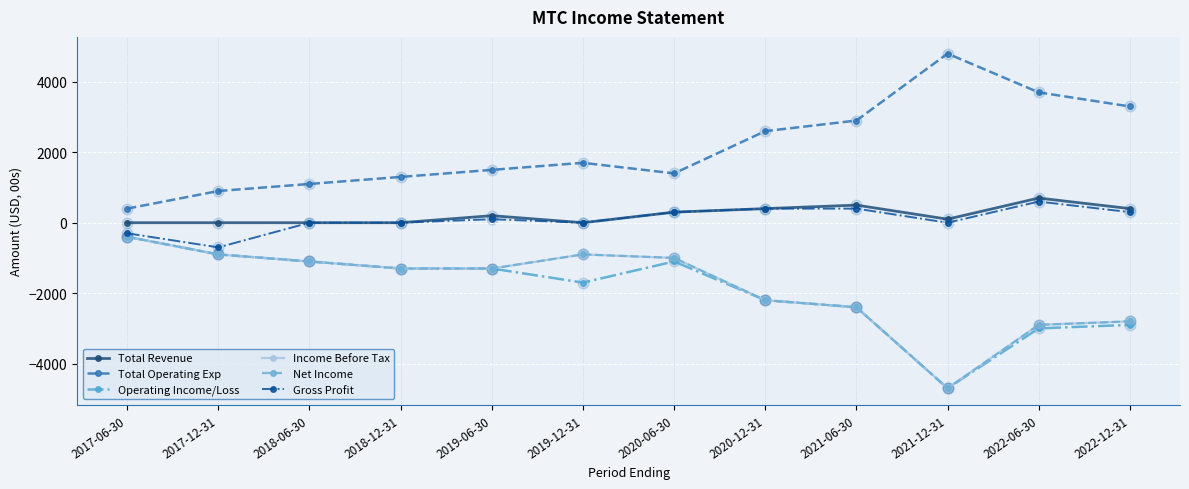

Which series has the largest total across all categories?

Total Operating Exp